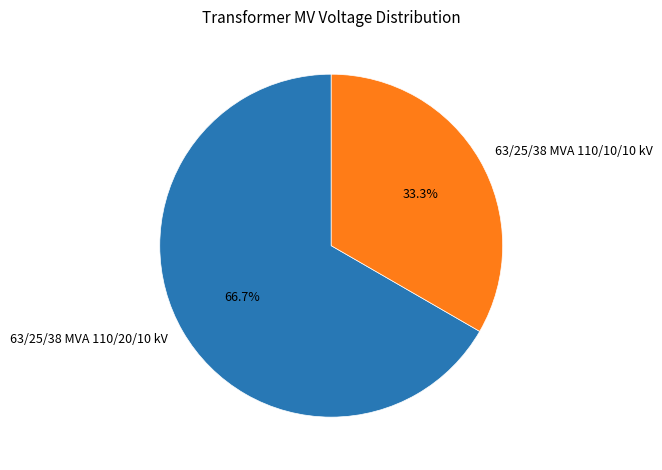

Combined, do 63/25/38 MVA 110/10/10 kV and 63/25/38 MVA 110/20/10 kV account for over 50%?

Yes